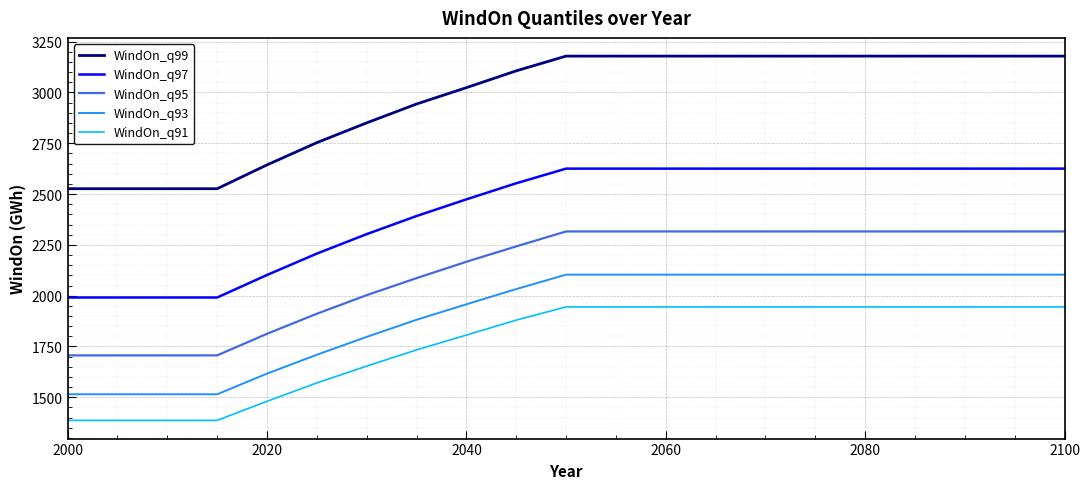

Rank the series by their maximum value, from lowest to highest.

WindOn_q91, WindOn_q93, WindOn_q95, WindOn_q97, WindOn_q99